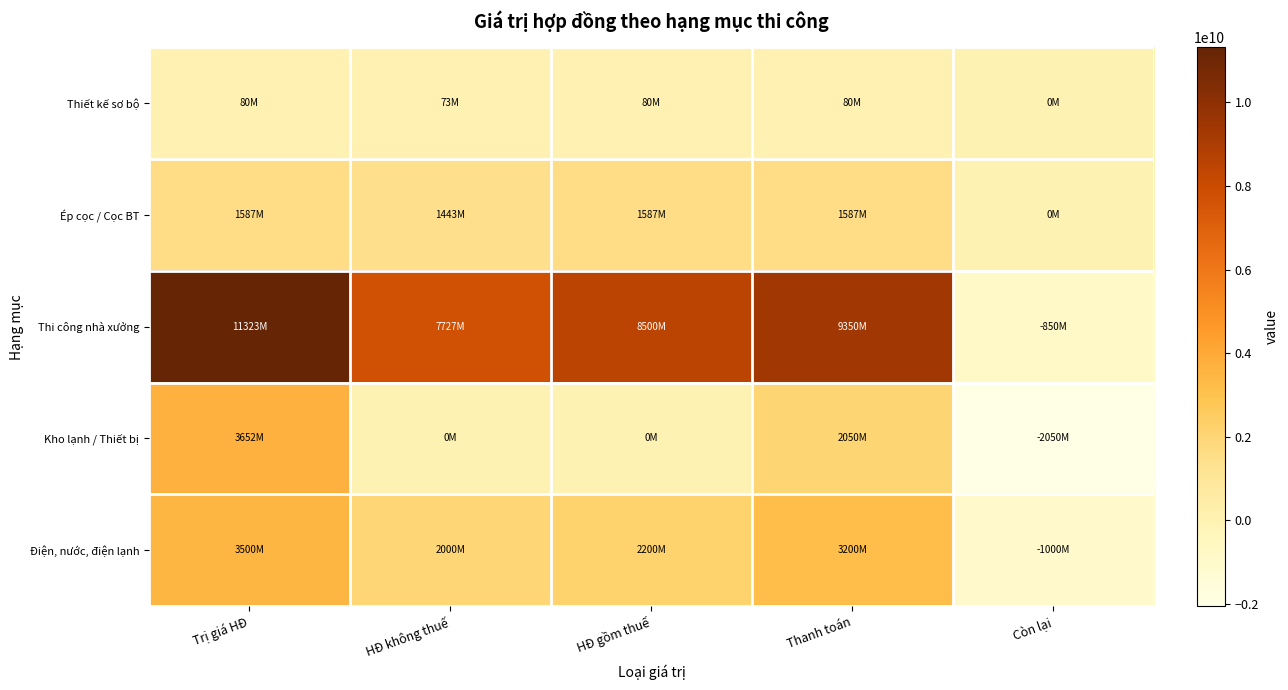

Which label corresponds to the smallest value in the chart?

Còn lại